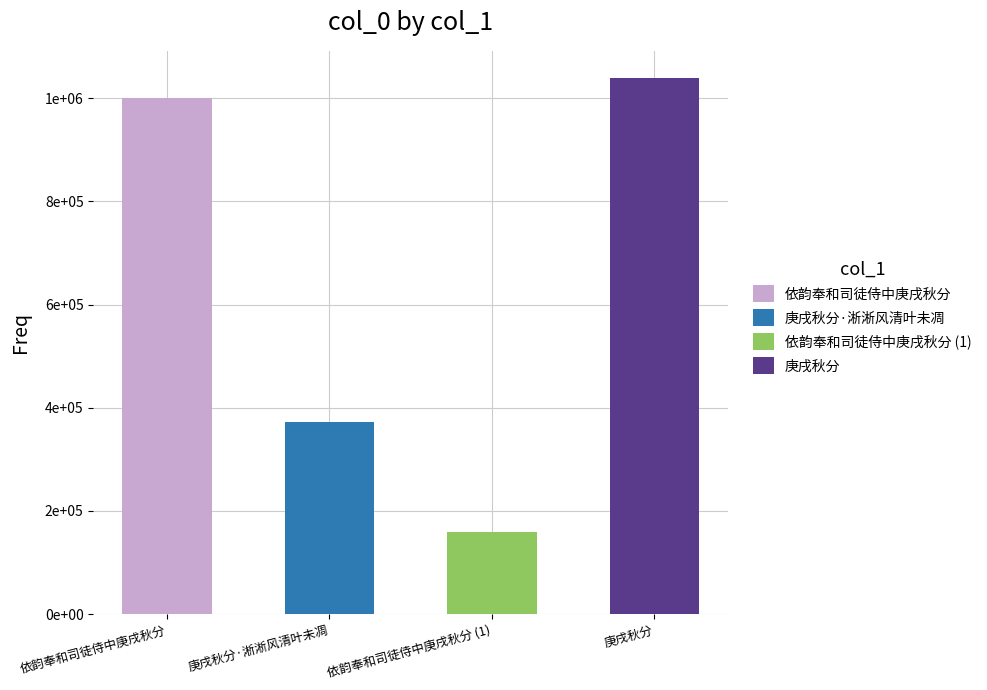

The chart shows a value of 1039540 at 庚戌秋分. True or false?

True